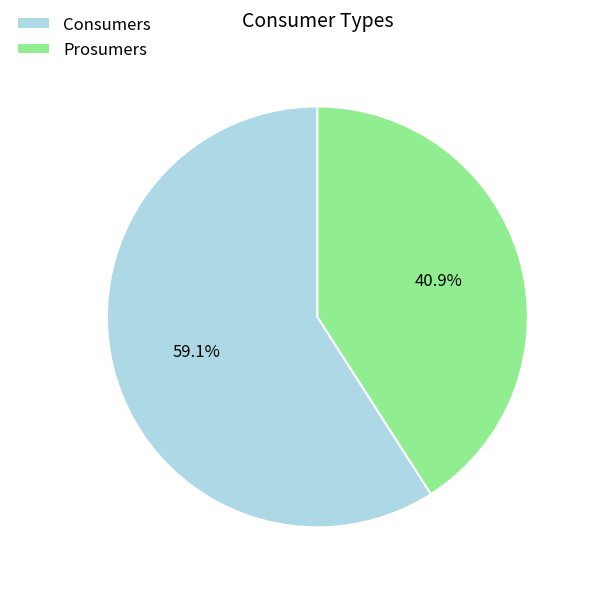

What is the majority slice?

Consumers